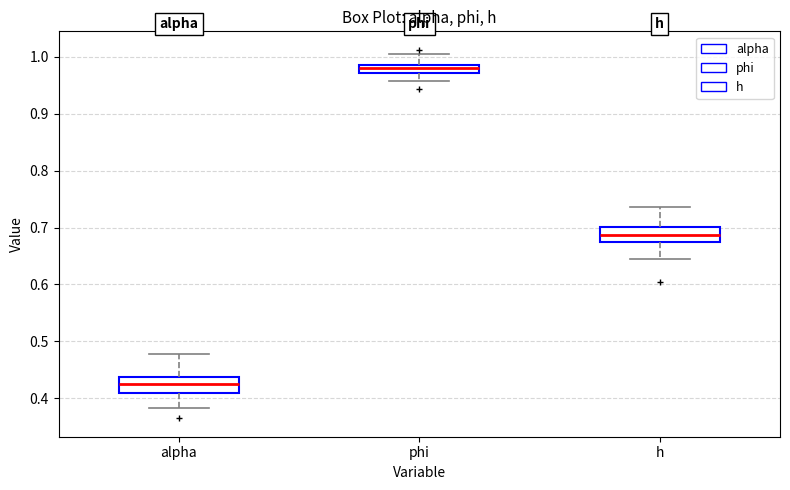

Where does the upper whisker of the box for phi end on the y-axis? The values are not printed on the chart, so give them approximately, as read against the axis.

1.00